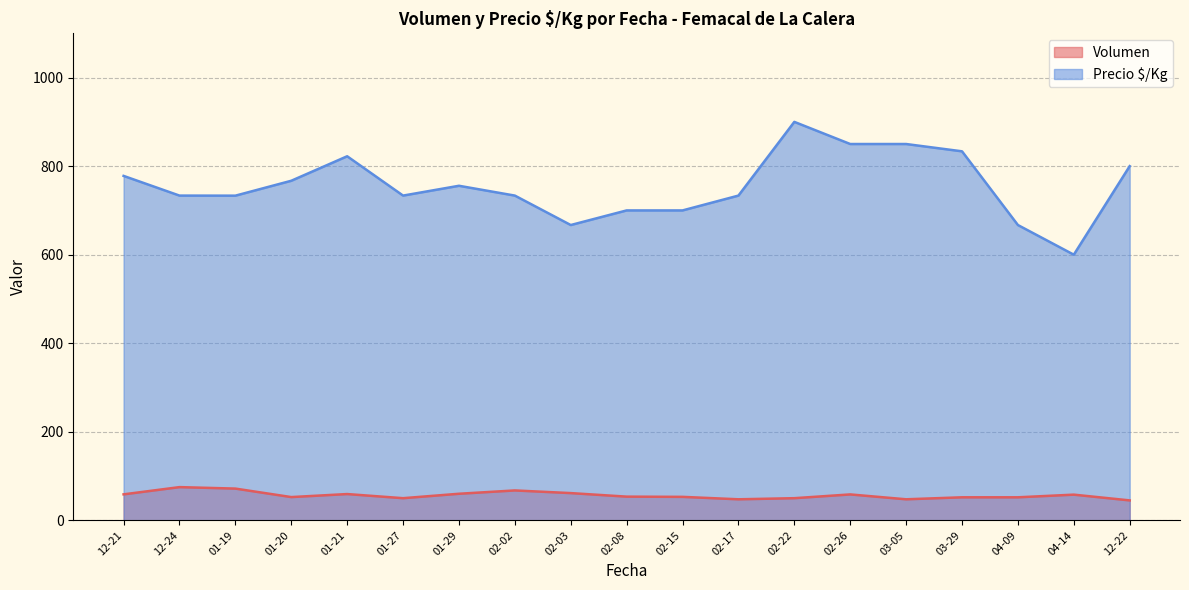

Is the value of Volumen at 04-14 greater than the value of Precio $/Kg at 03-29?

No